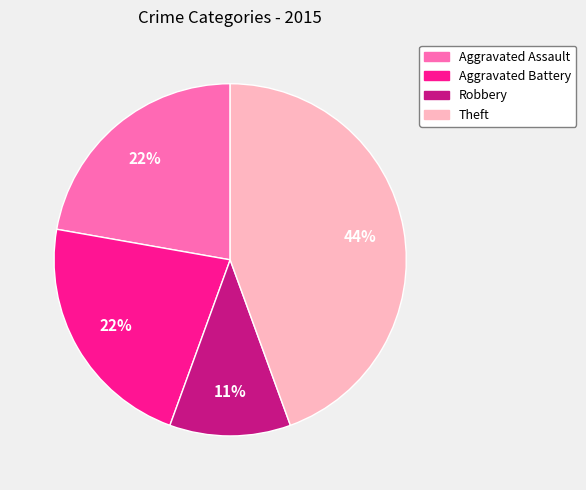

Is there any slice that represents more than half of the pie?

No